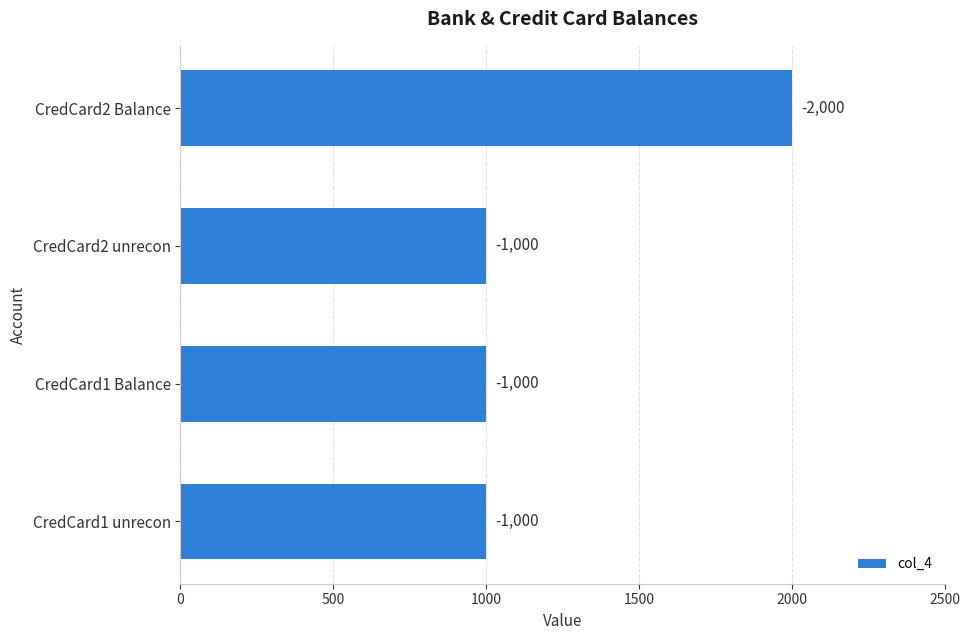

Does the chart contain any negative values?

No